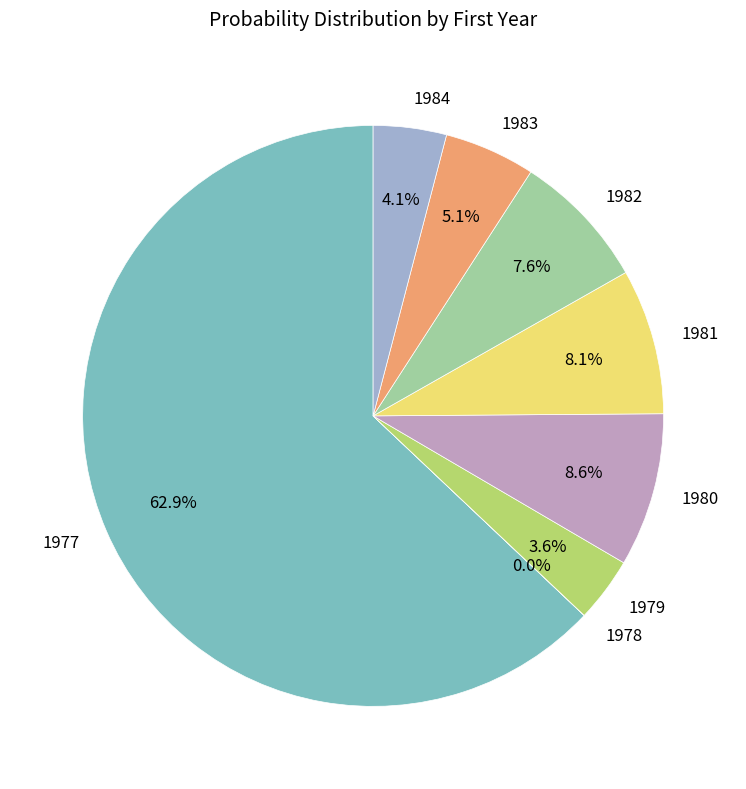

Which has a higher value, 1983 or 1979?

1983